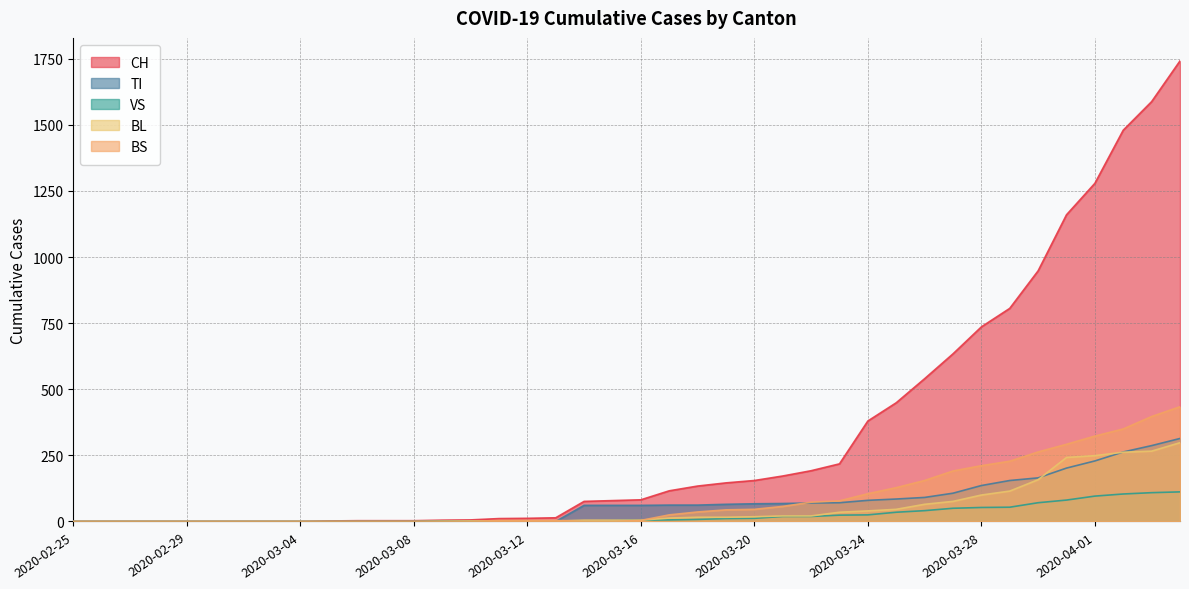

What is the difference between the maximum and minimum values in the BL series?

298